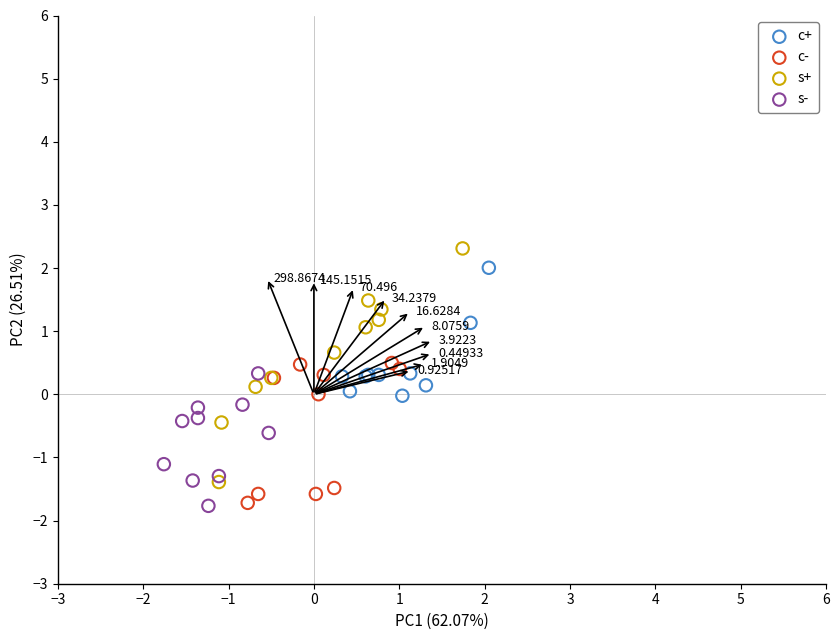

Which series contains the highest Y value?

s+